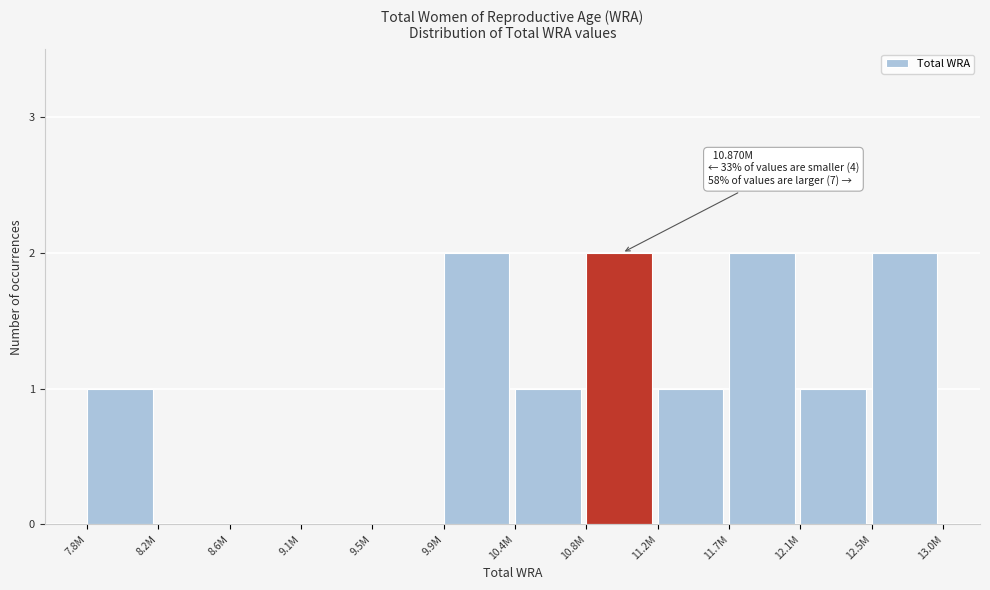

Reading left to right, list all the values displayed in this chart.

7.8M=1	8.2M=0	8.6M=0	9.1M=0	9.5M=0	9.9M=2	10.4M=1	10.8M=2	11.2M=1	11.7M=2	12.1M=1	12.5M=2